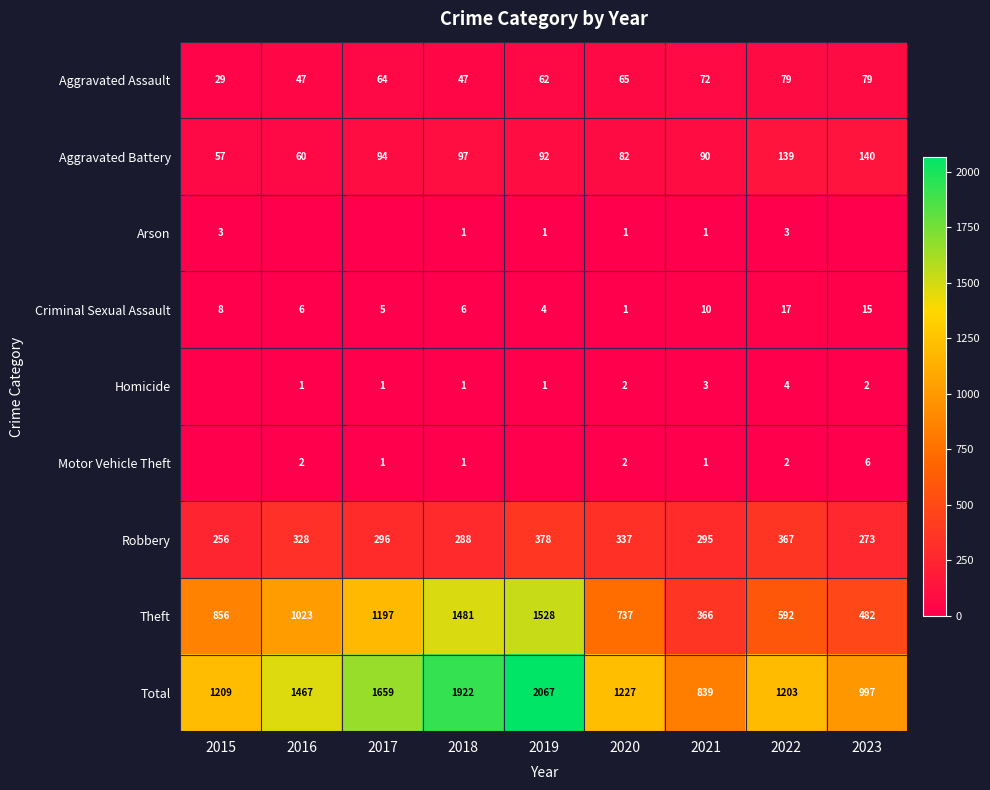

Count the Aggravated Assault values in the range 47 to 72.

6